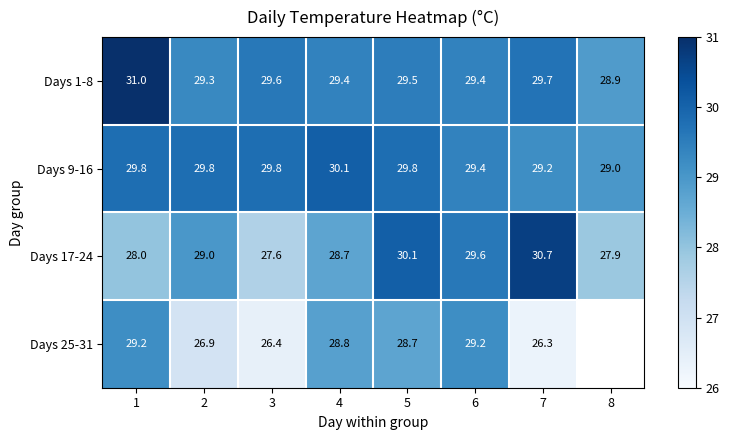

At 1, list the series in order from largest to smallest.

Days 1-8, Days 9-16, Days 25-31, Days 17-24